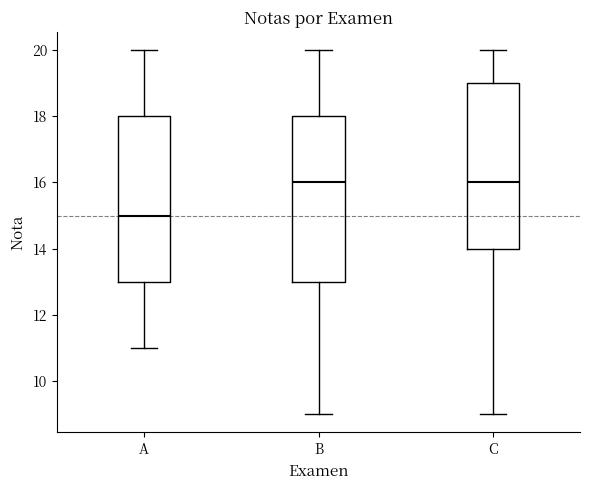

Reading left to right, transcribe this box plot: for each box, give where its median line is, the range the box spans, and where its two whiskers end, as read against the y-axis. The values are not printed on the chart, so give them approximately, as read against the axis.

A: median 15, box 13 to 18, whiskers 11 to 20
B: median 16, box 13 to 18, whiskers 9 to 20
C: median 16, box 14 to 19, whiskers 9 to 20